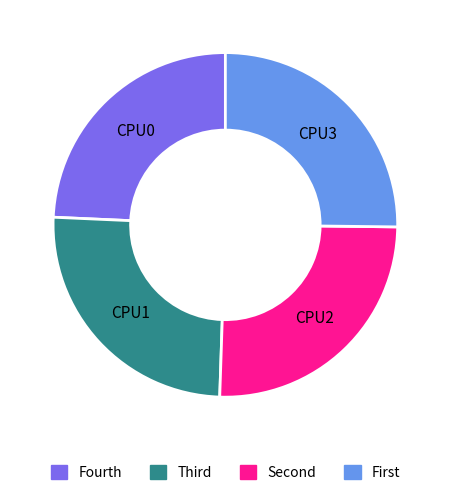

Does any single category account for the majority?

No